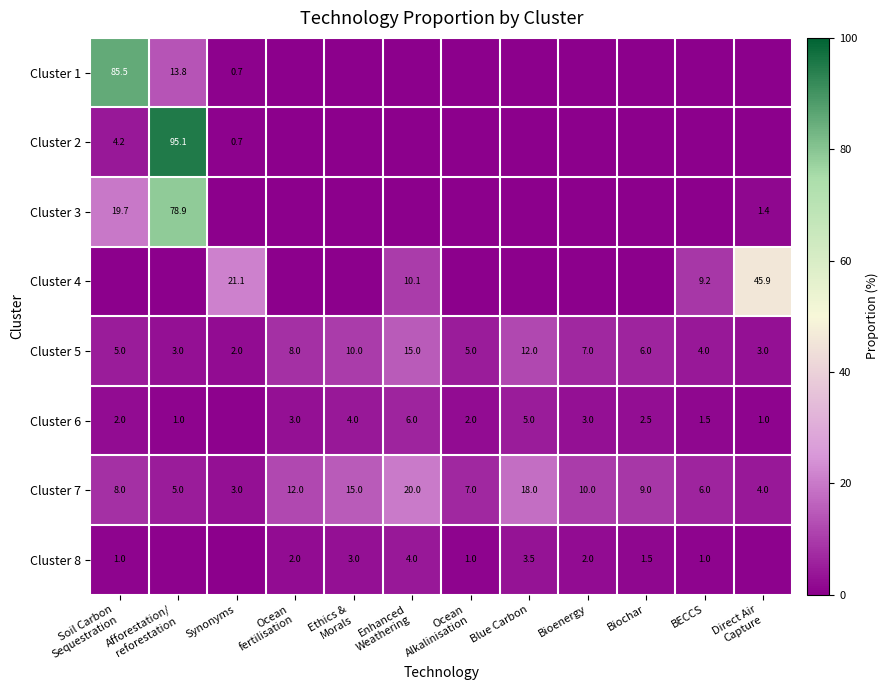

Is it true that Cluster 1 equals 0.7 at Synonyms?

True